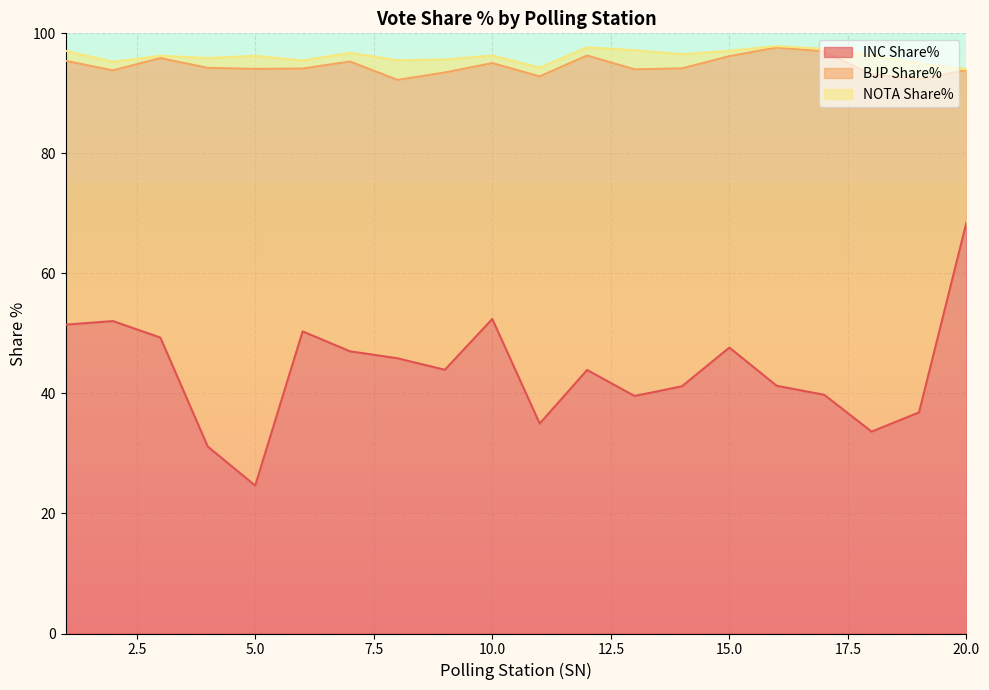

Is the value of BJP Share% at 6 greater than the value of NOTA Share% at 20?

Yes